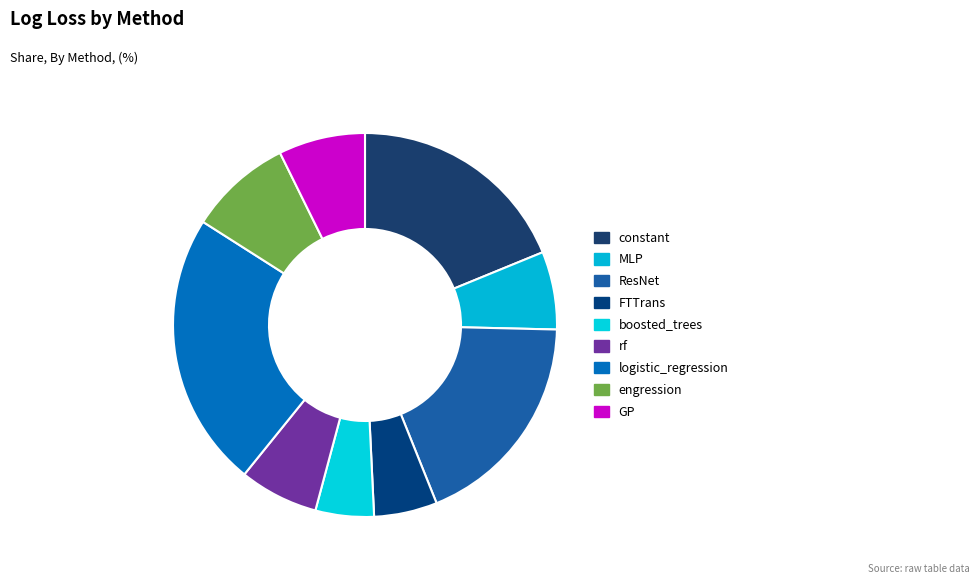

What is the largest slice in the pie chart?

logistic_regression